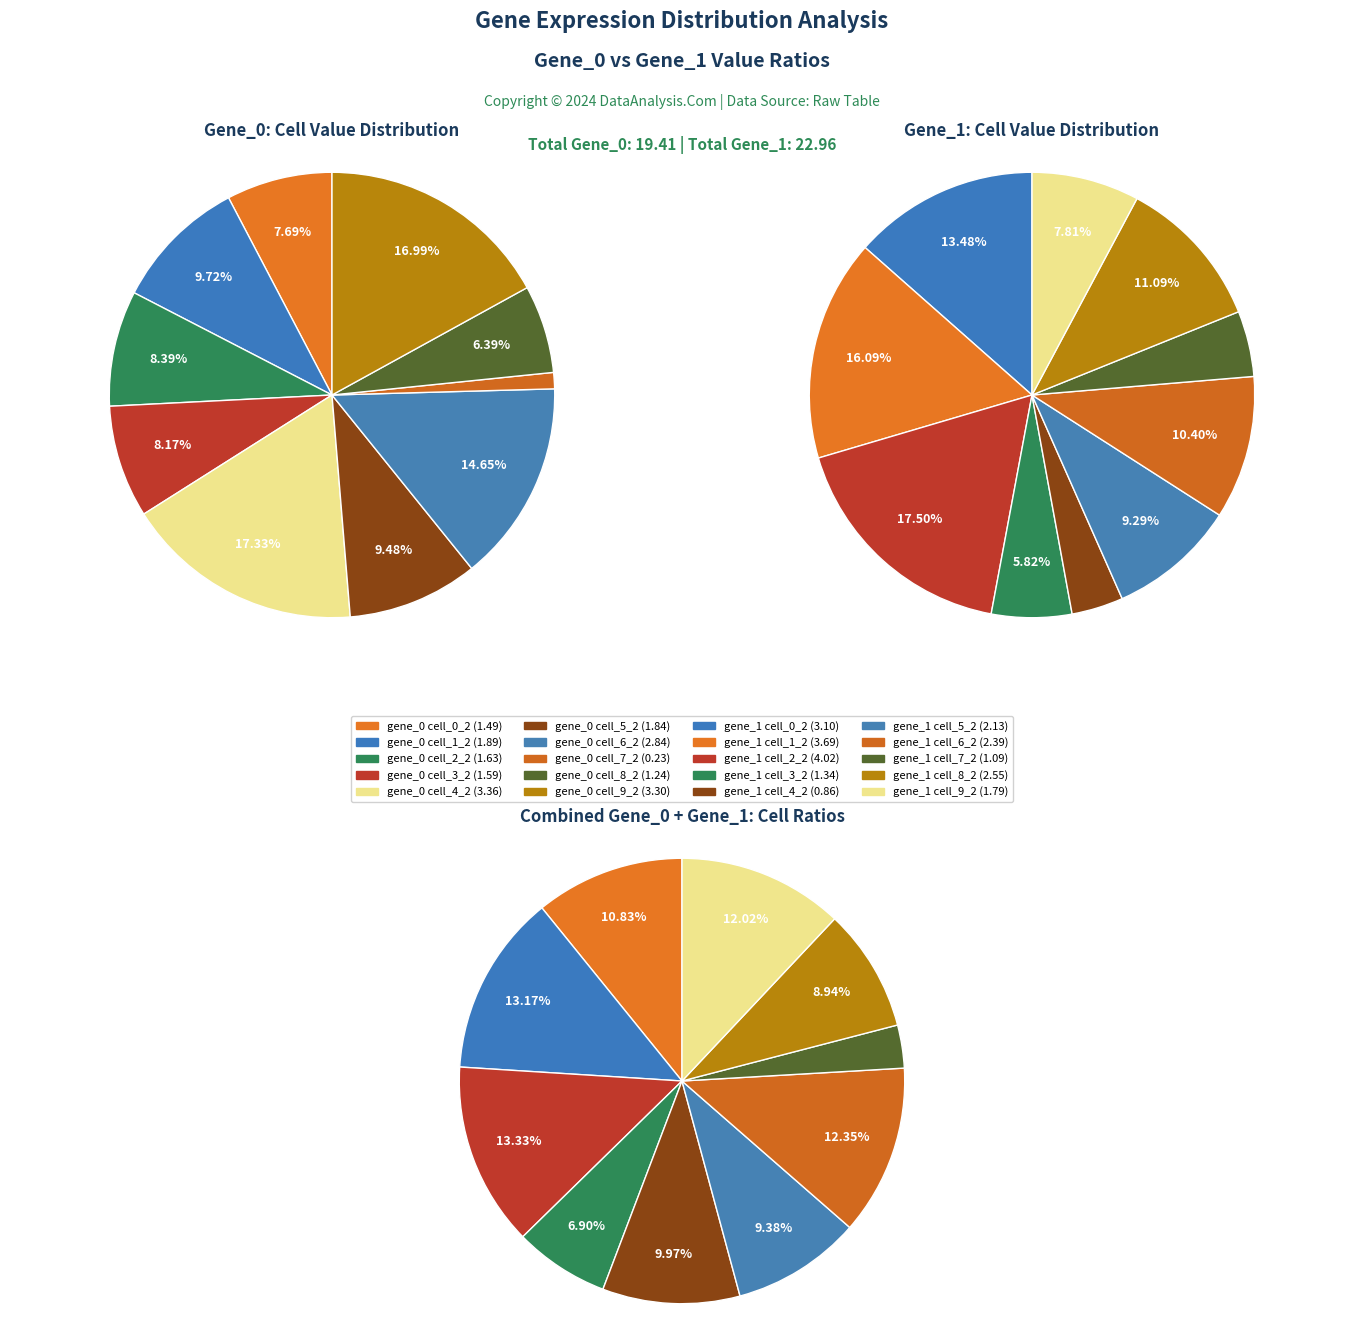

Count the number of slices in the pie.

10